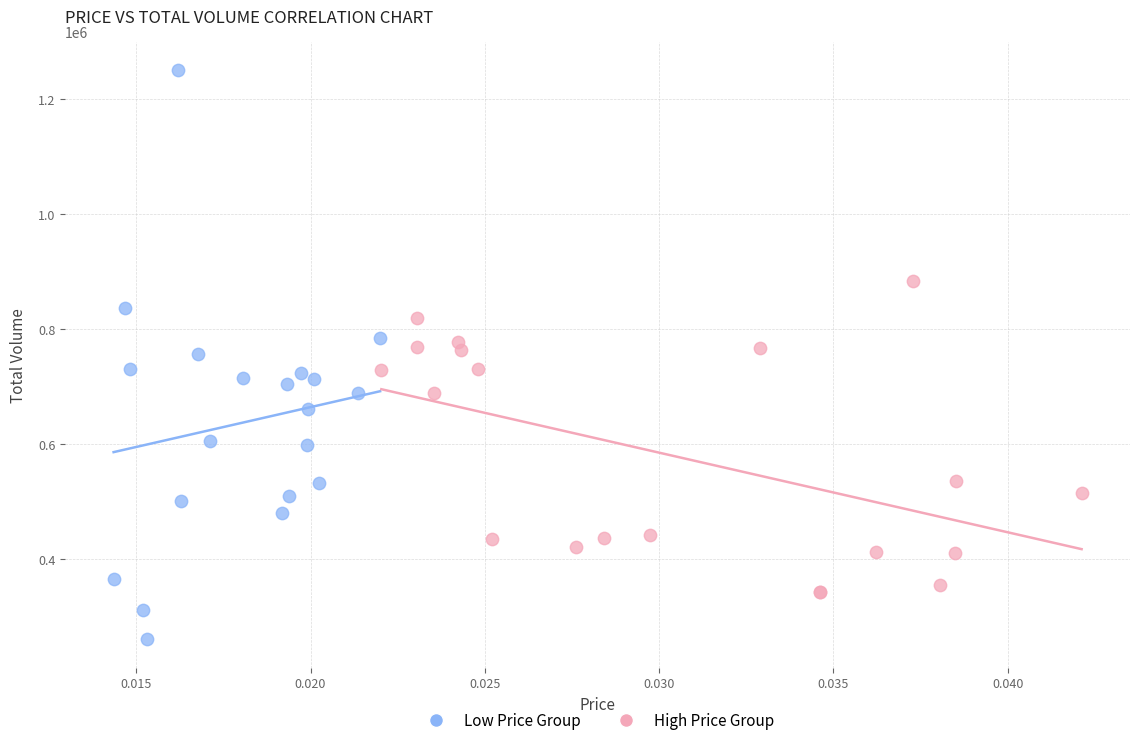

Which series reaches the maximum Y coordinate?

Low Price Group